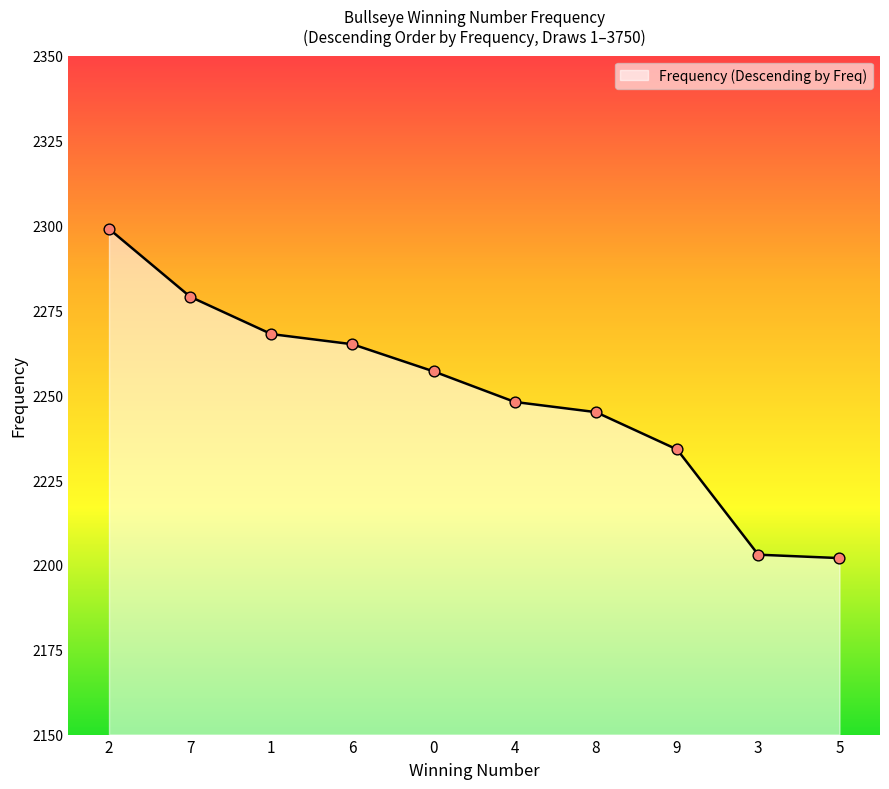

Which has a higher value, 7 or 5?

7